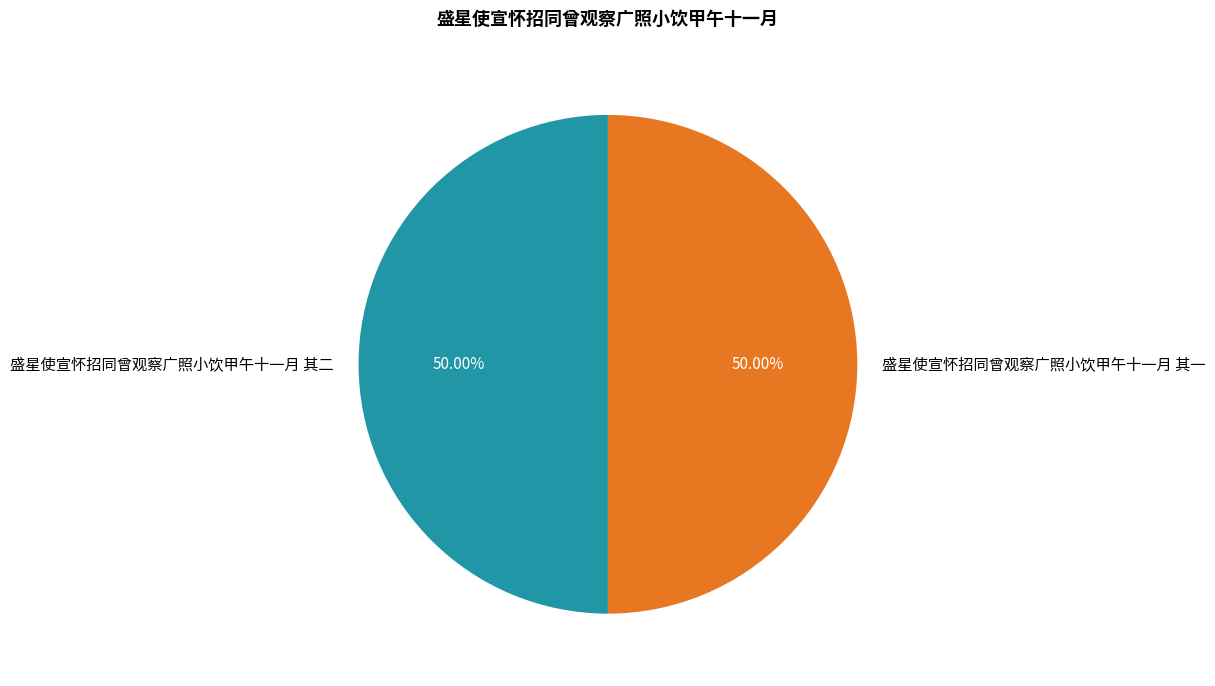

What percentage is the 盛星使宣怀招同曾观察广照小饮甲午十一月 其一 slice, to the nearest percent?

50%